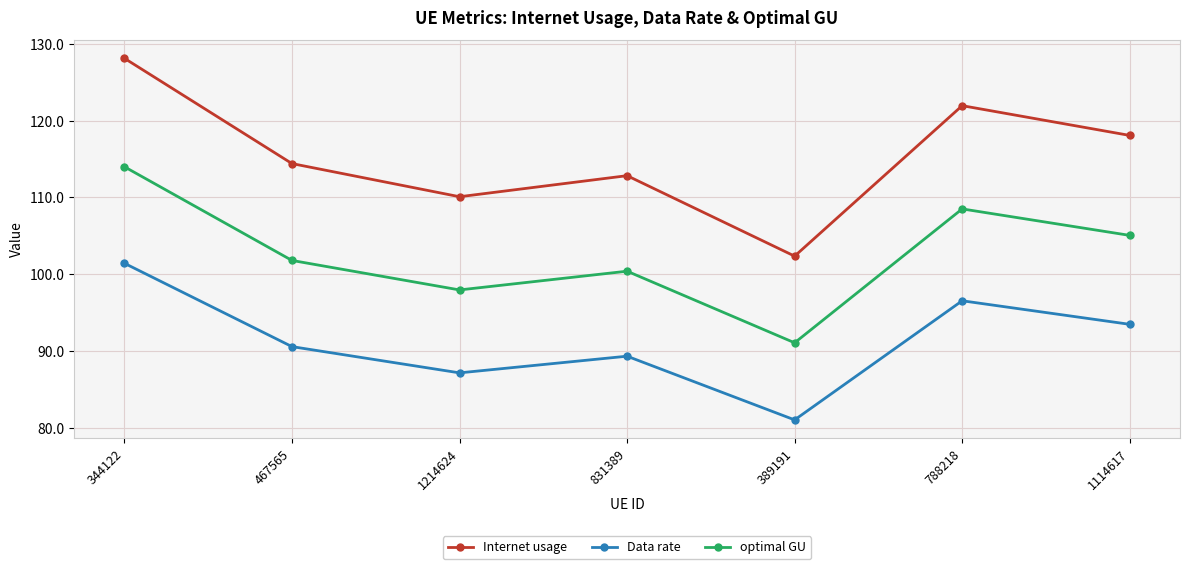

True or false: Data rate and optimal GU intersect in this chart.

False